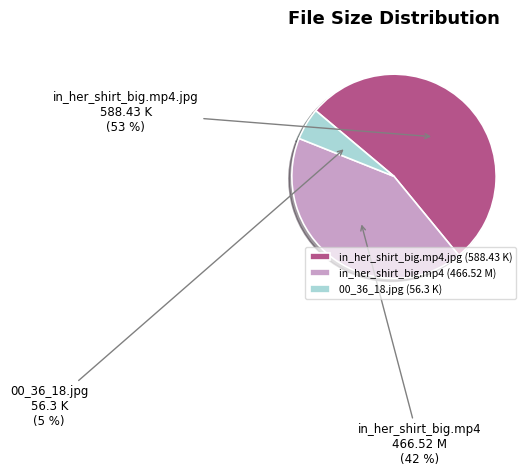

Rank the categories by value from highest to lowest.

in_her_shirt_big.mp4.jpg, in_her_shirt_big.mp4, 00_36_18.jpg